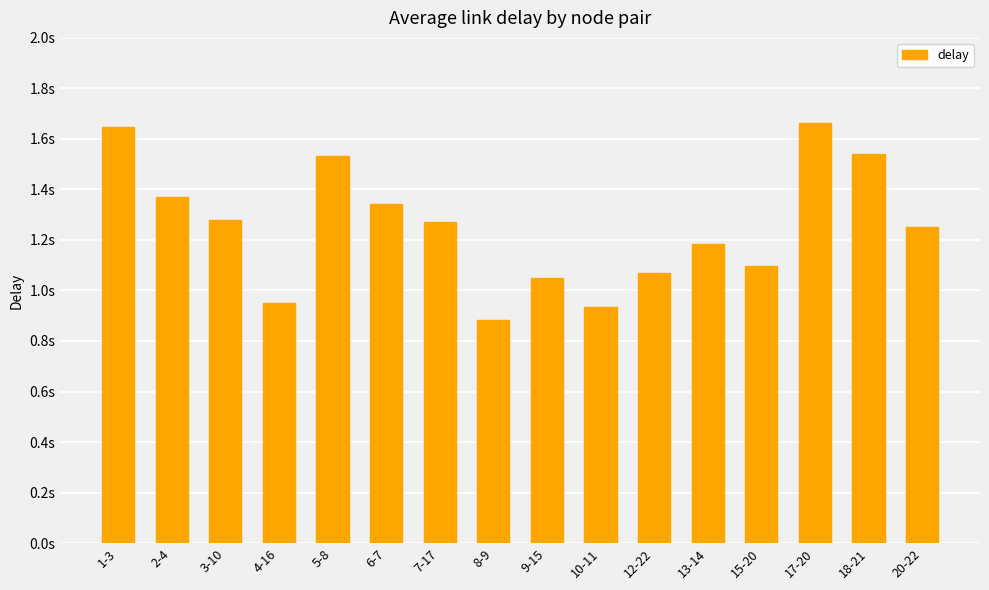

List the labels in order of value, smallest first.

8-9, 10-11, 4-16, 9-15, 12-22, 15-20, 13-14, 20-22, 7-17, 3-10, 6-7, 2-4, 5-8, 18-21, 1-3, 17-20